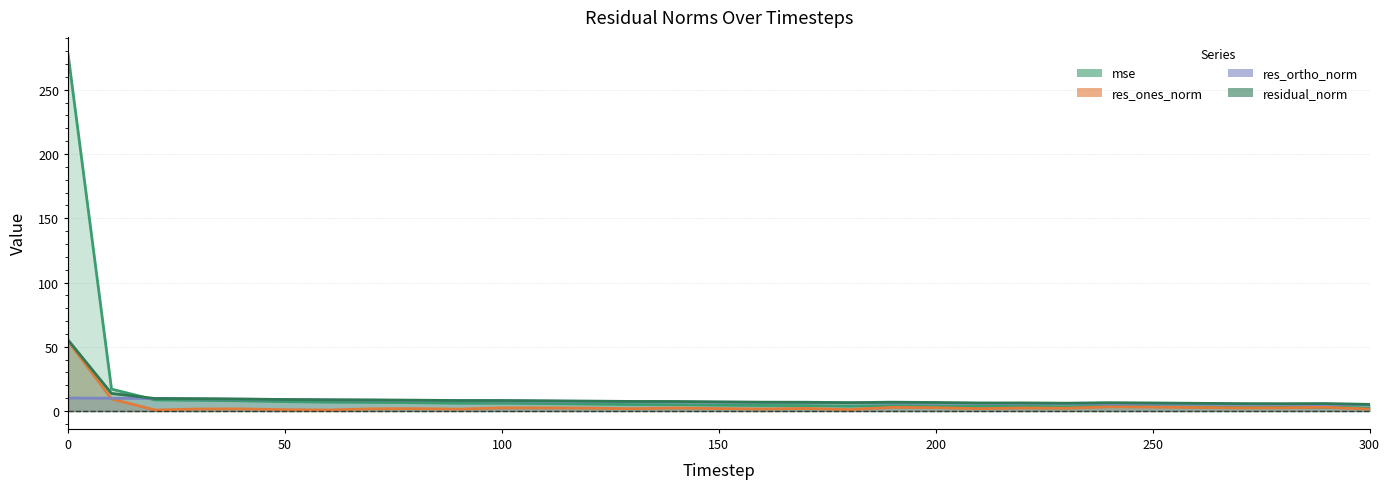

Read the res_ortho_norm value at 160.

6.7